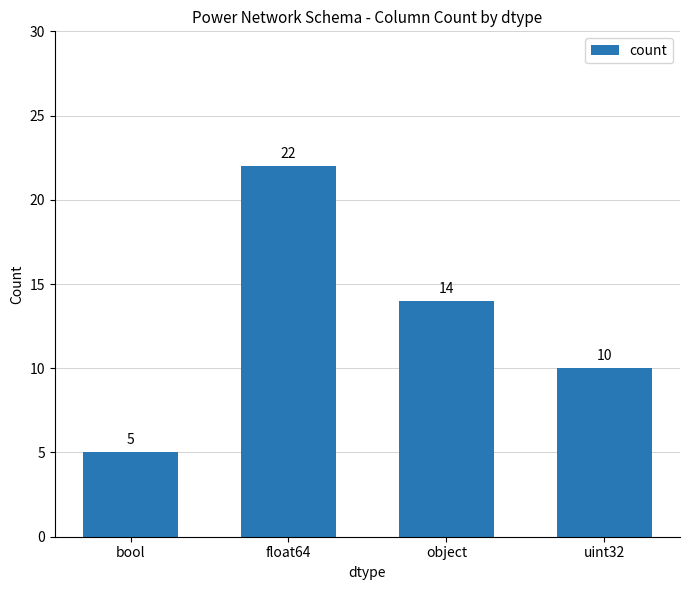

How many values are below 14?

2